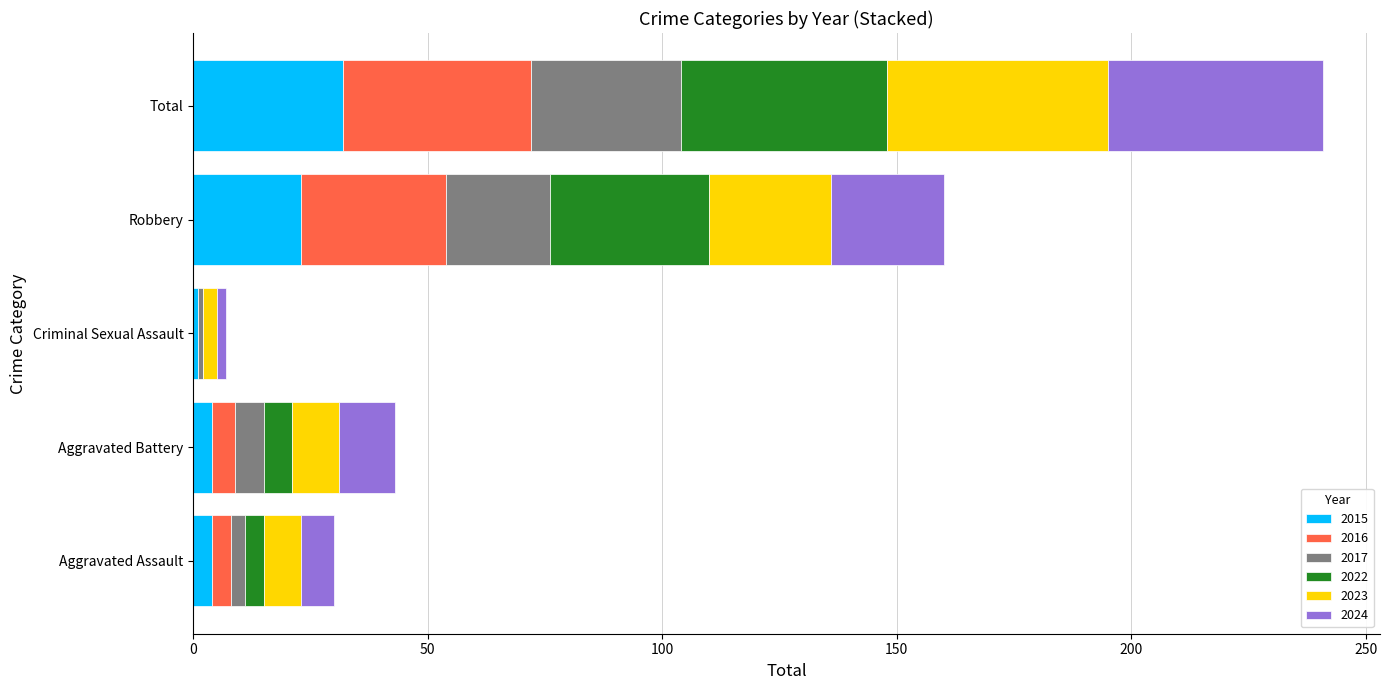

Which category has the highest value in the 2015 series?

Total